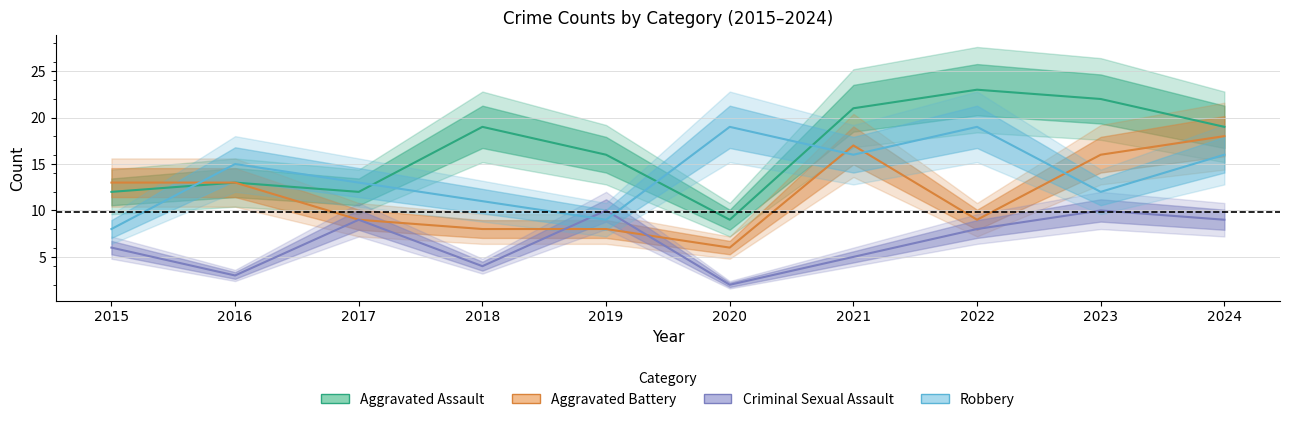

What is the difference between the maximum and minimum values in the Aggravated Battery series?

12